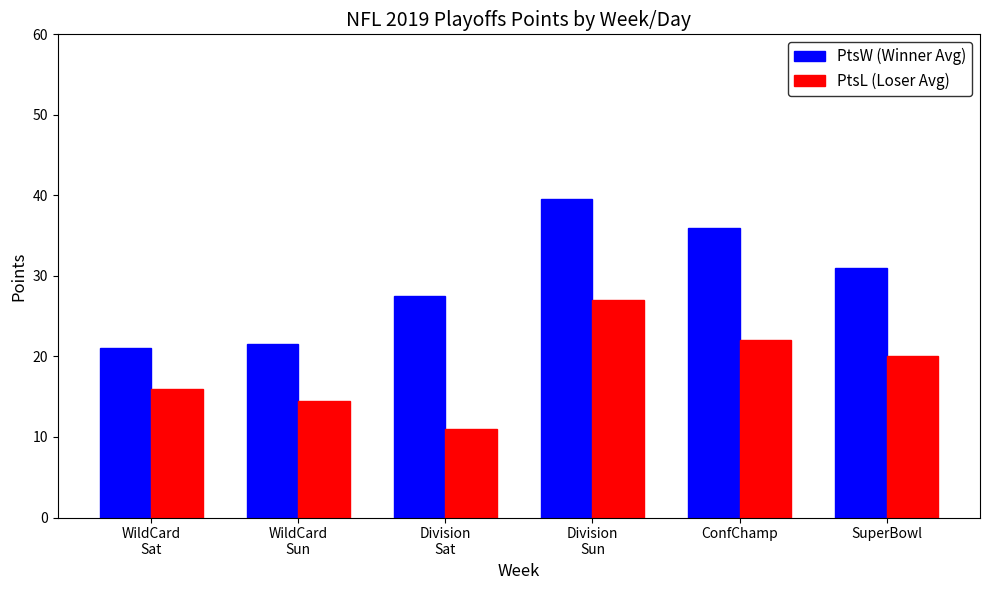

What is the minimum value shown in the chart?

11.0